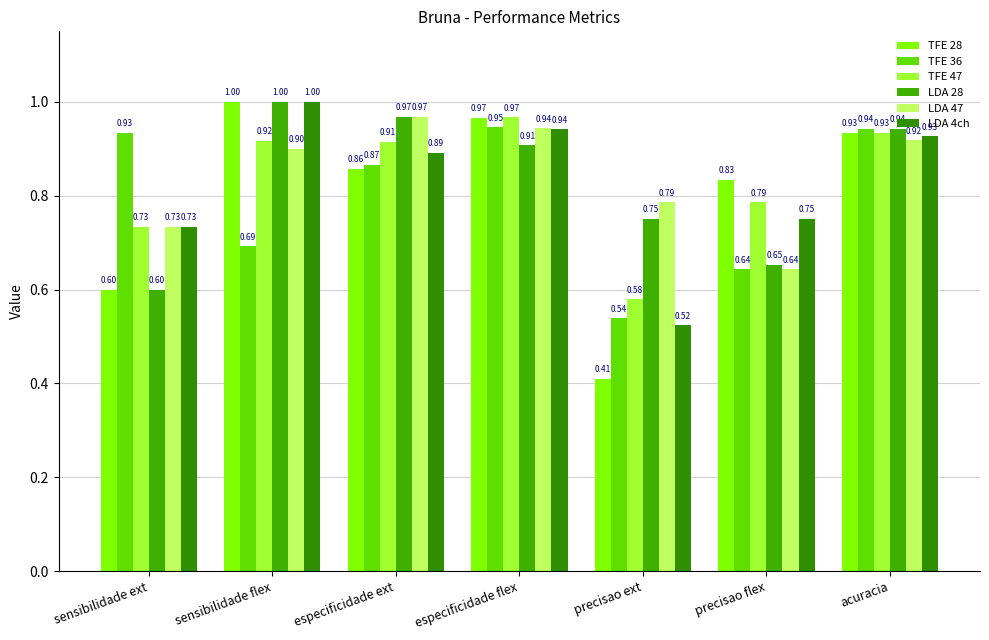

At which category does the chart reach its minimum across all series?

precisao ext